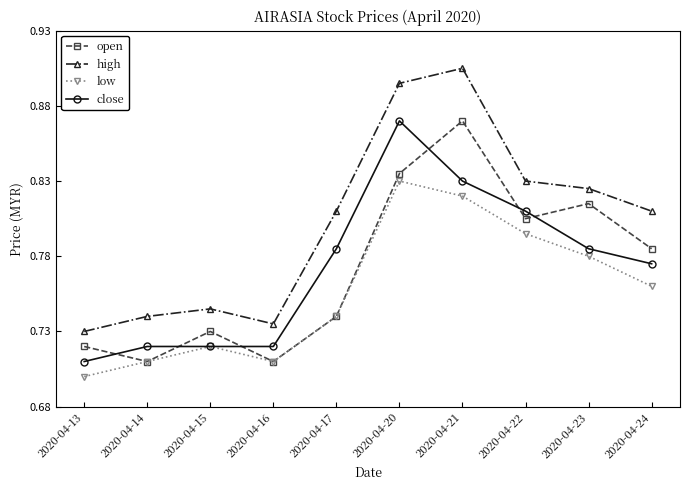

What is the difference between the highest and lowest values at 2020-04-20?

0.1